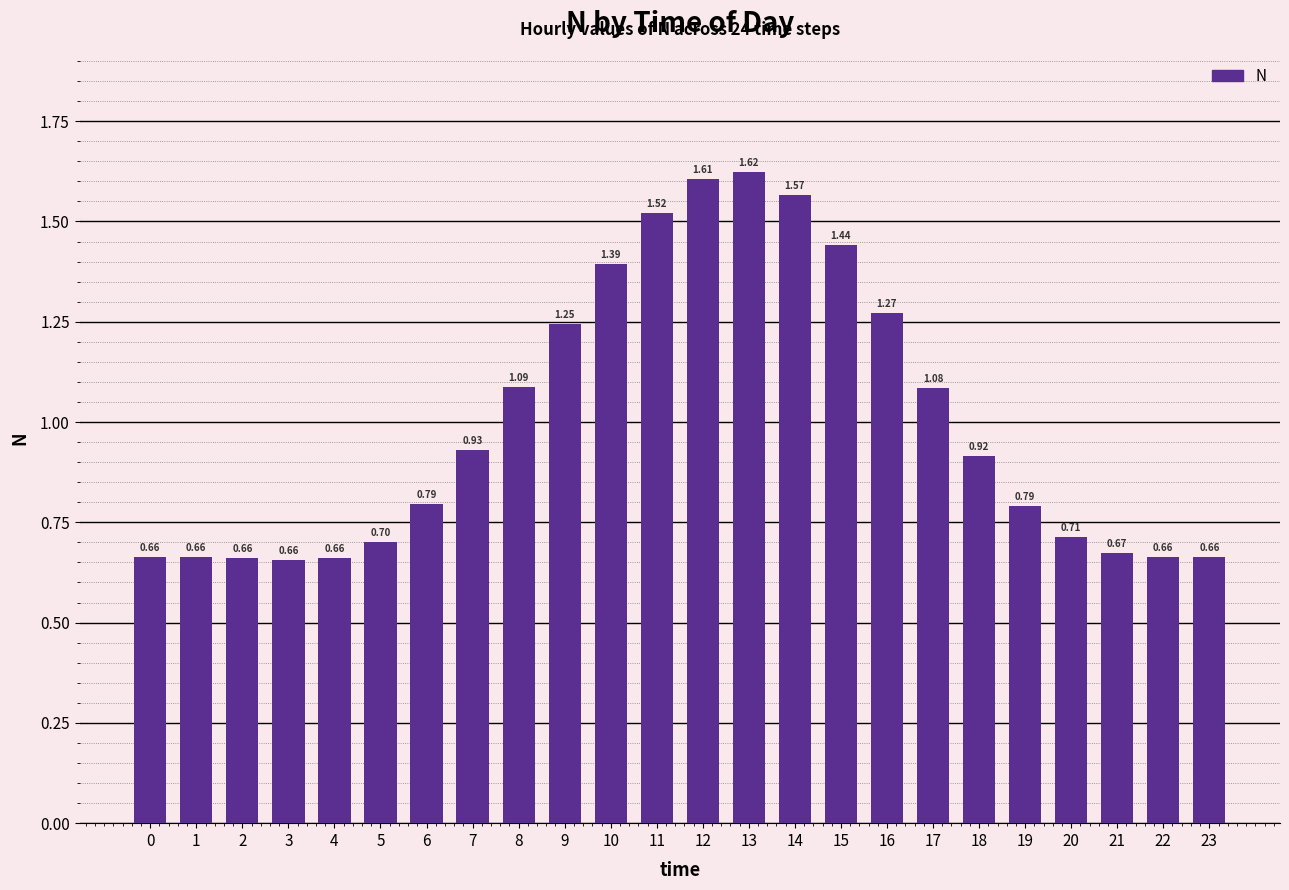

What is the average value?

1.0